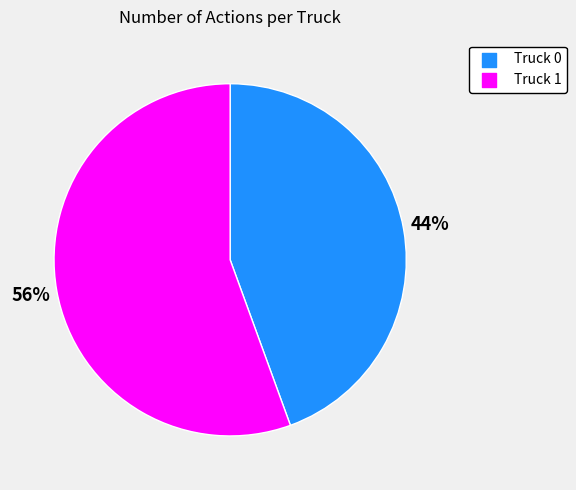

Is the sum of Truck 1 and Truck 0 greater than half?

Yes